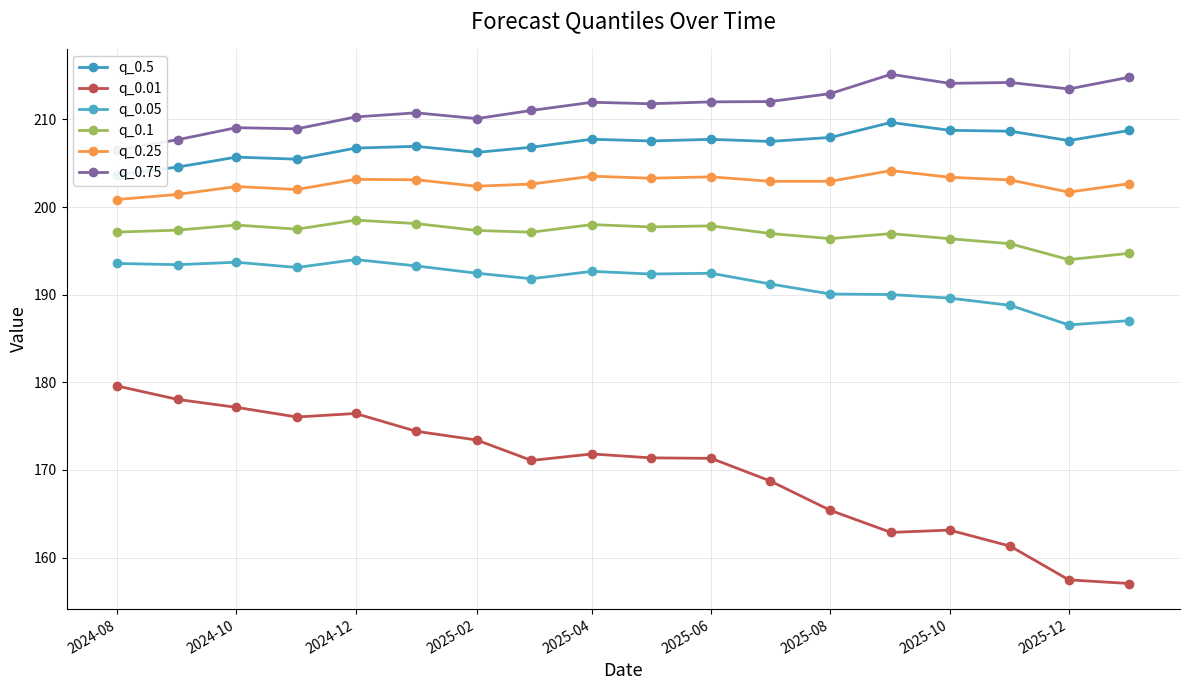

Is it true that q_0.1 equals 262.3 at 2025-12?

False